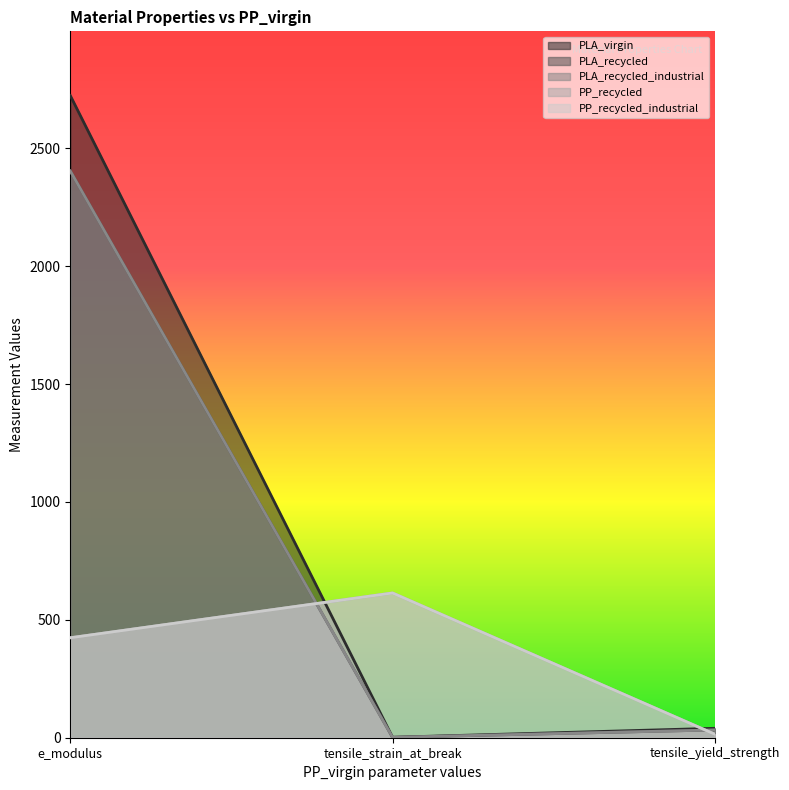

Which series changed the most between e_modulus and tensile_yield_strength?

PLA_virgin